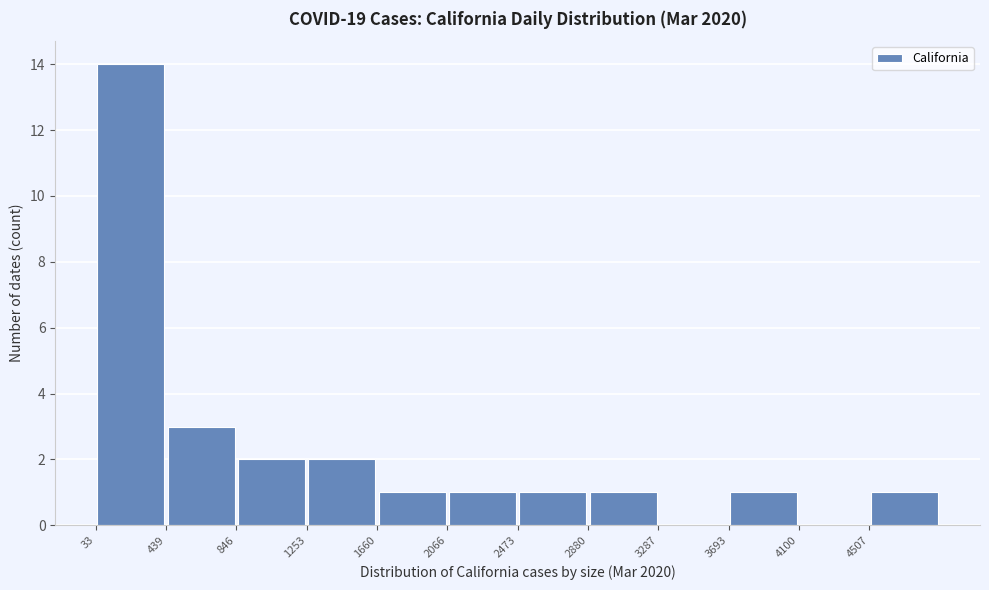

Reading left to right, list every bar in this chart as the range it spans on the x-axis followed by its height. Neither the bar edges nor the heights are printed on the chart, so give them approximately, as read against the axes.

50 to 450: 14
450 to 850: 3
850 to 1250: 2
1250 to 1650: 2
1650 to 2050: 1
2050 to 2450: 1
2450 to 2900: 1
2900 to 3300: 1
3300 to 3700: 0
3700 to 4100: 1
4100 to 4500: 0
4500 to 4900: 1